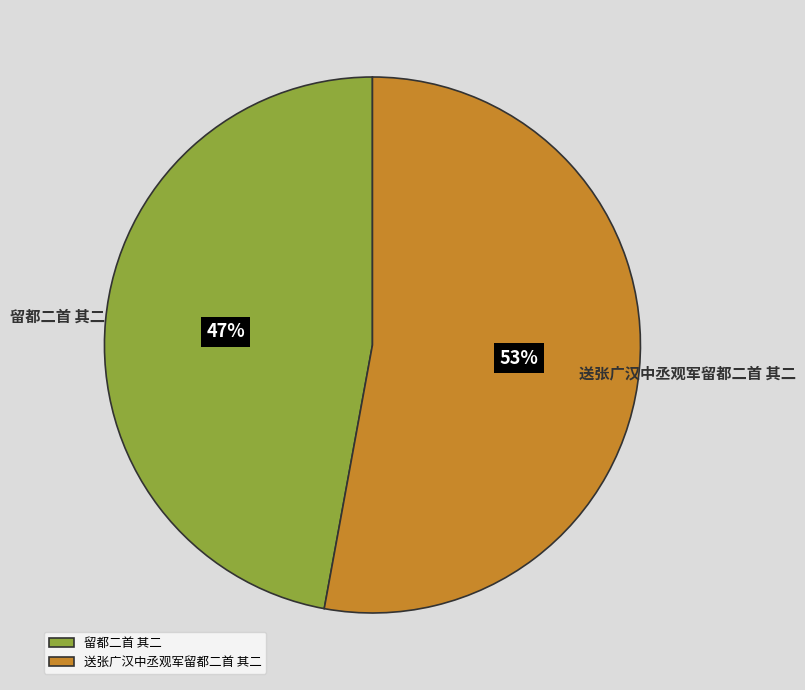

What percentage is the 送张广汉中丞观军留都二首 其二 slice, to the nearest percent?

53%